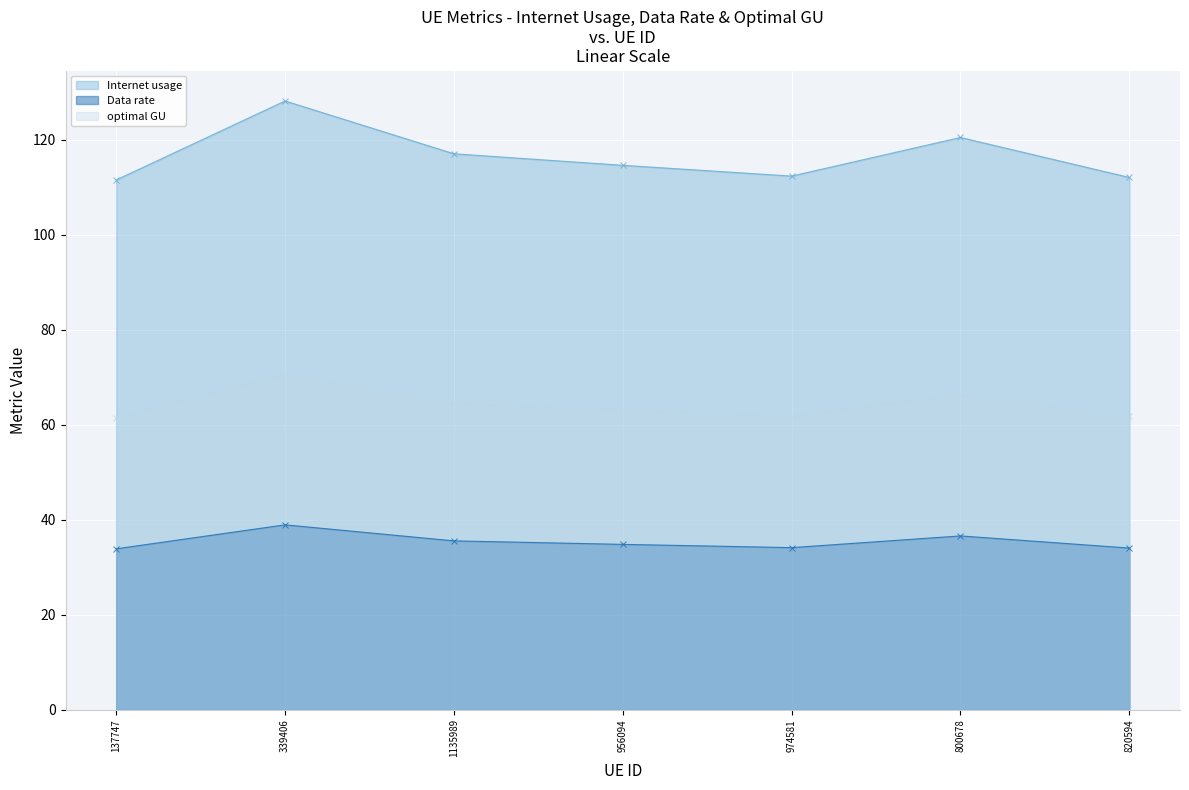

Is the value of Data rate at 820594 greater than the value of Internet usage at 974581?

No